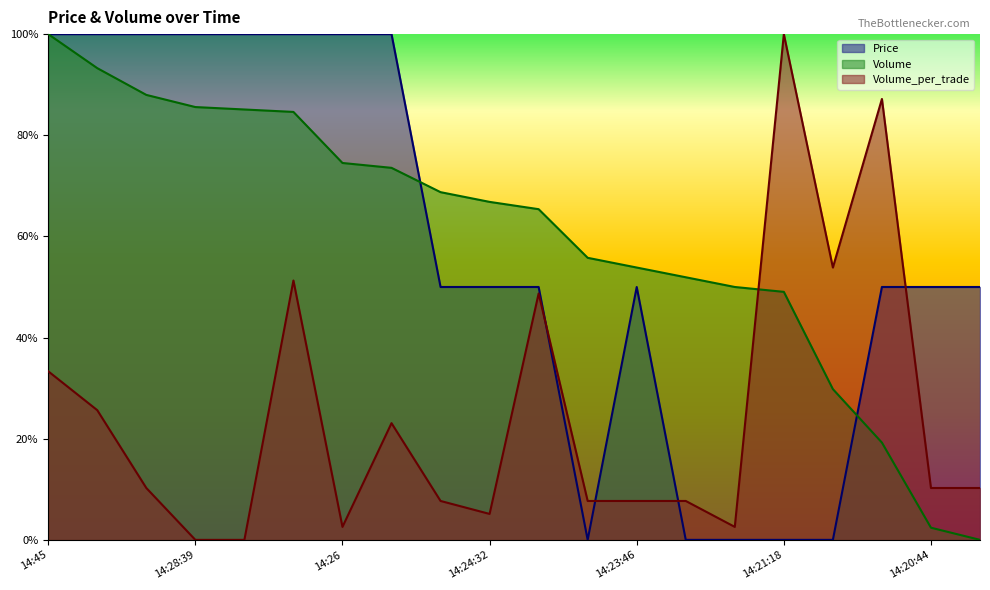

Which label corresponds to the smallest value in the chart?

14:23:51